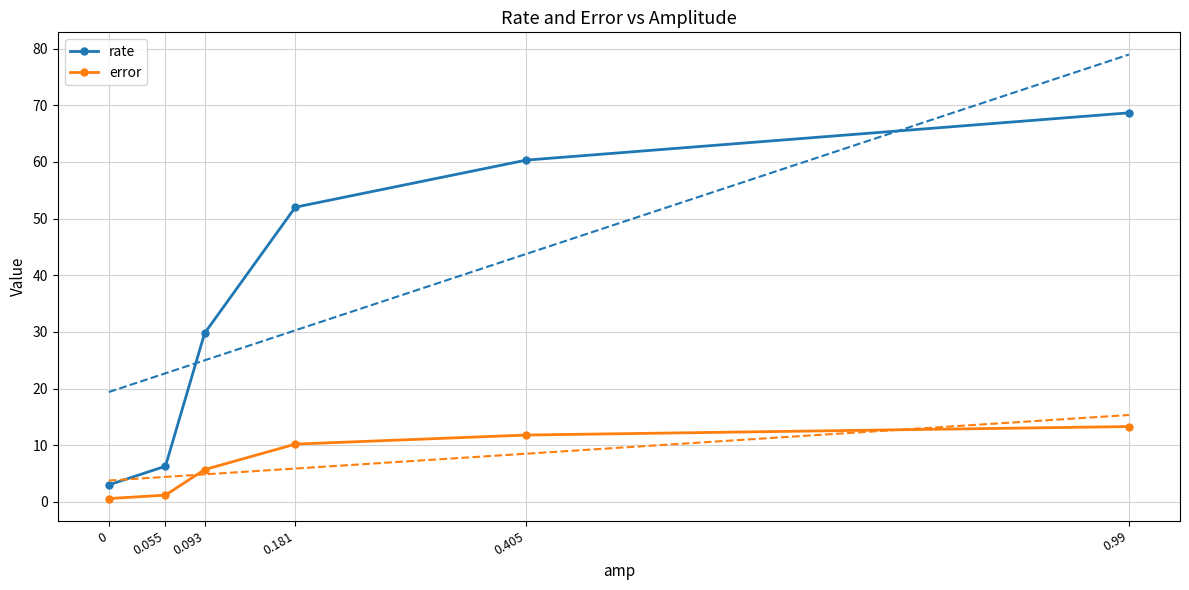

Reading left to right, list all the values displayed in this chart.

rate: 3.0	6.3	29.8	52.0	60.3	68.7
error: 0.6	1.2	5.7	10.2	11.8	13.3